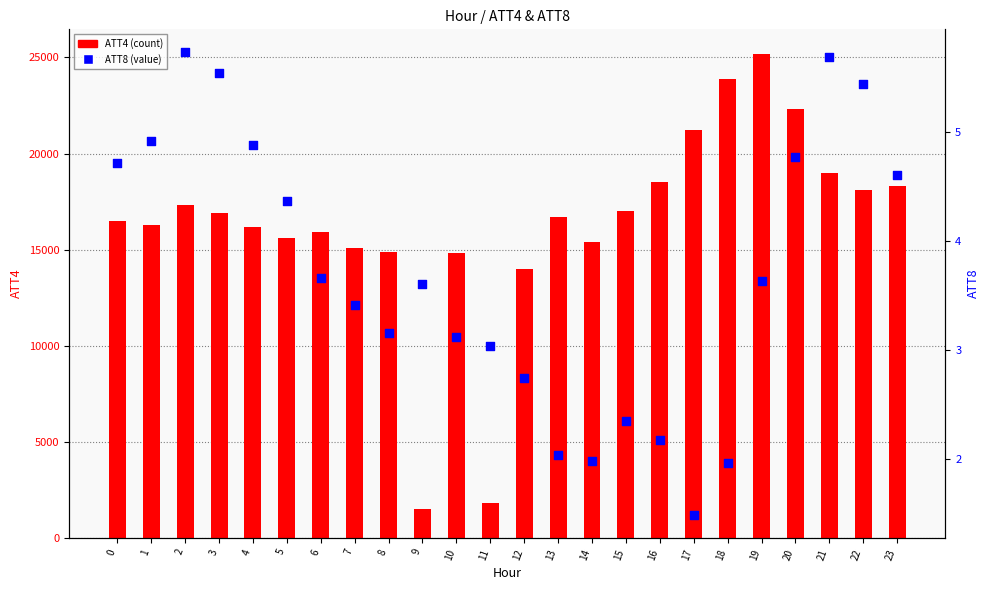

Is the value of ATT8 (value) at 11 greater than the value of ATT4 (count) at 11?

No